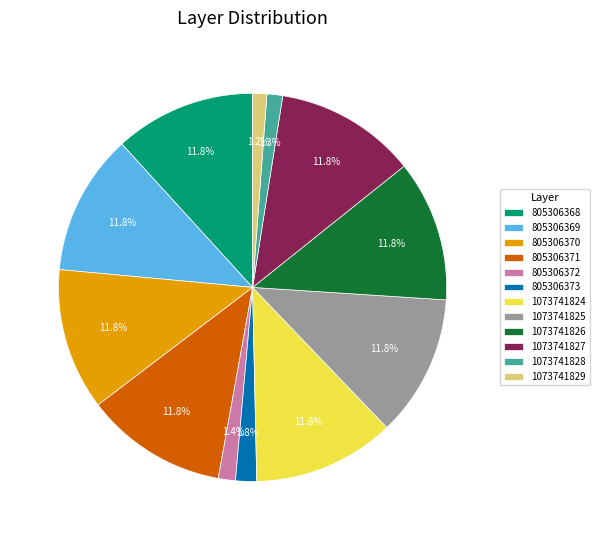

Approximately how many times larger is the value at 805306369 compared to 805306370?

1.0